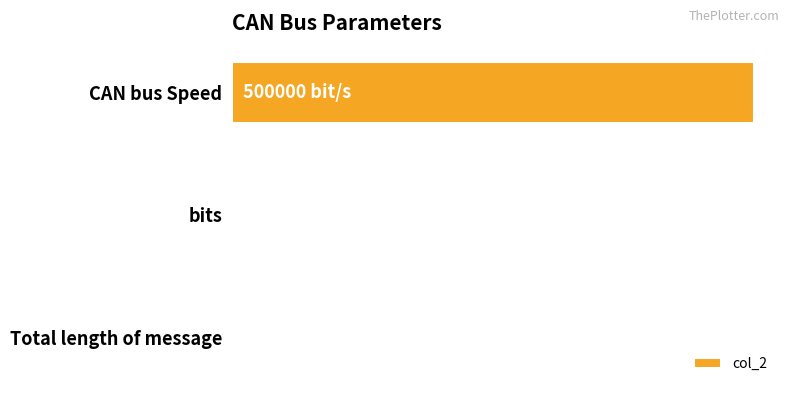

Are the bars horizontal?

Yes